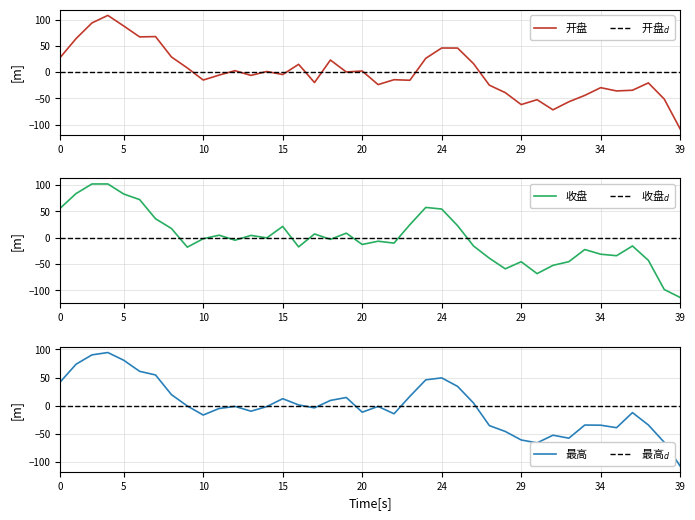

What is the difference between the second highest and second lowest values in the 最高 series?

156.2